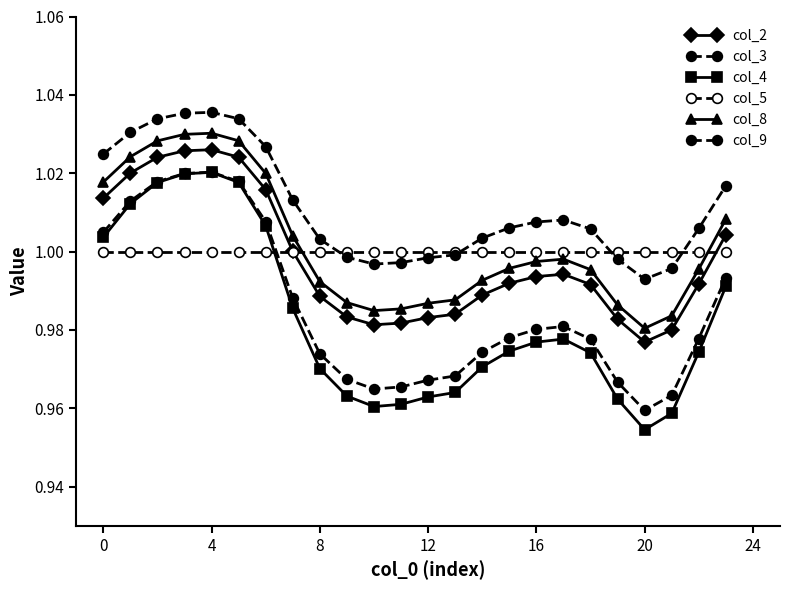

How many categories are shown in the chart?

24